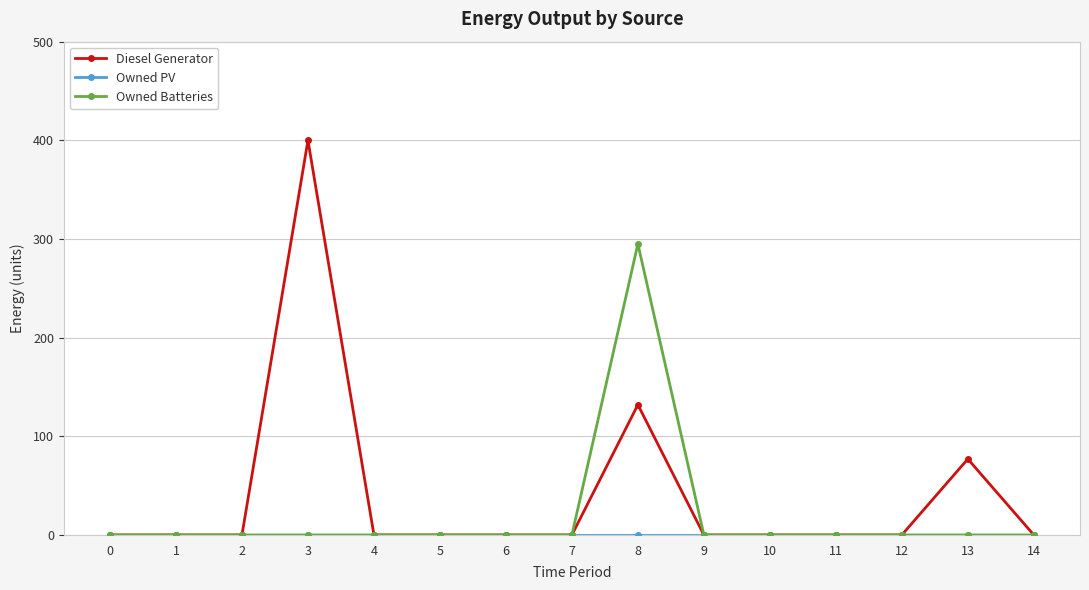

True or false: Owned Batteries has more than 0 points higher than both neighbors.

True